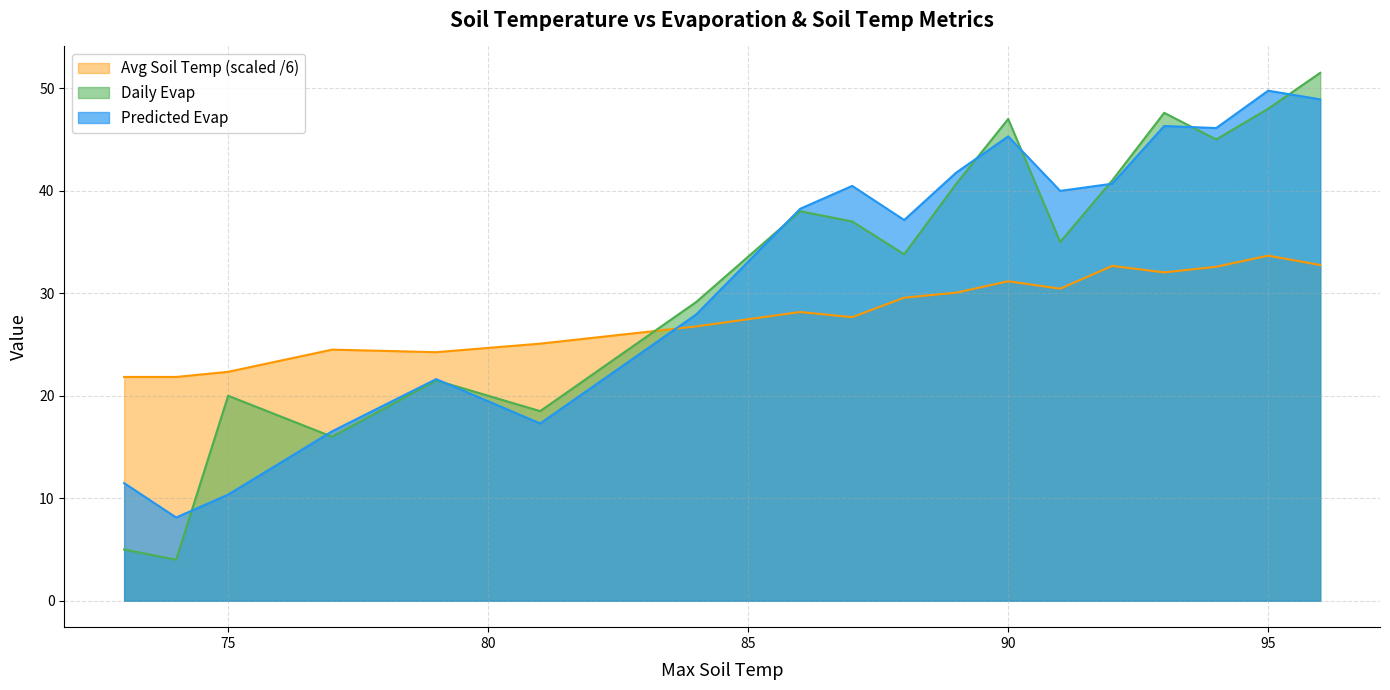

Reading right to left, extract all data points from this chart.

predictedEvap: 48.9	49.8	46.1	46.3	40.7	40.0	45.3	41.8	37.1	40.5	38.2	27.9	17.3	21.6	16.5	10.4	8.1	11.5
Daily Evap: 51.5	48.0	45.0	47.6	41.0	35.0	47.0	40.7	33.8	37.0	38.0	29.1	18.5	21.5	16.0	20.0	4.0	5.0
Avg Soil Temp: 32.8	33.7	32.6	32.0	32.7	30.4	31.2	30.1	29.6	27.7	28.2	26.8	25.1	24.2	24.5	22.3	21.8	21.8